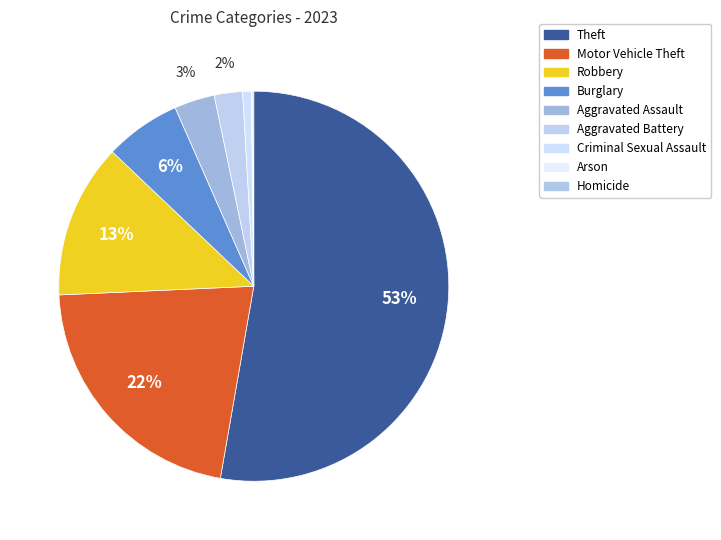

The Homicide slice represents 1% of the pie. True or false?

False